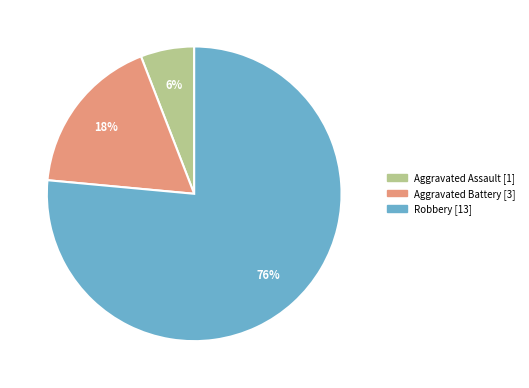

Which has a higher value, Robbery or Aggravated Assault?

Robbery